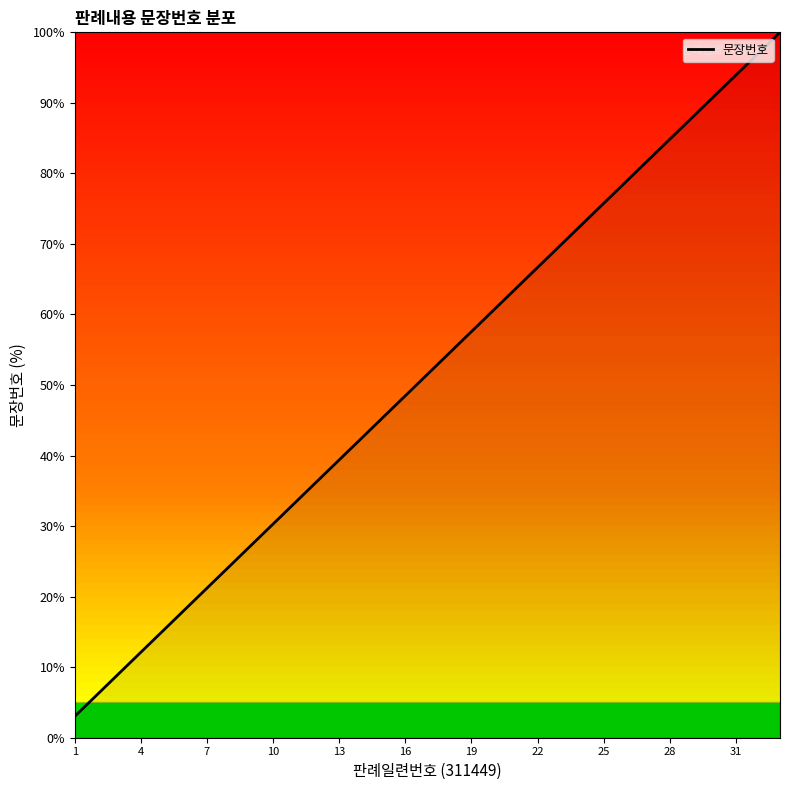

How many values are below 51?

16